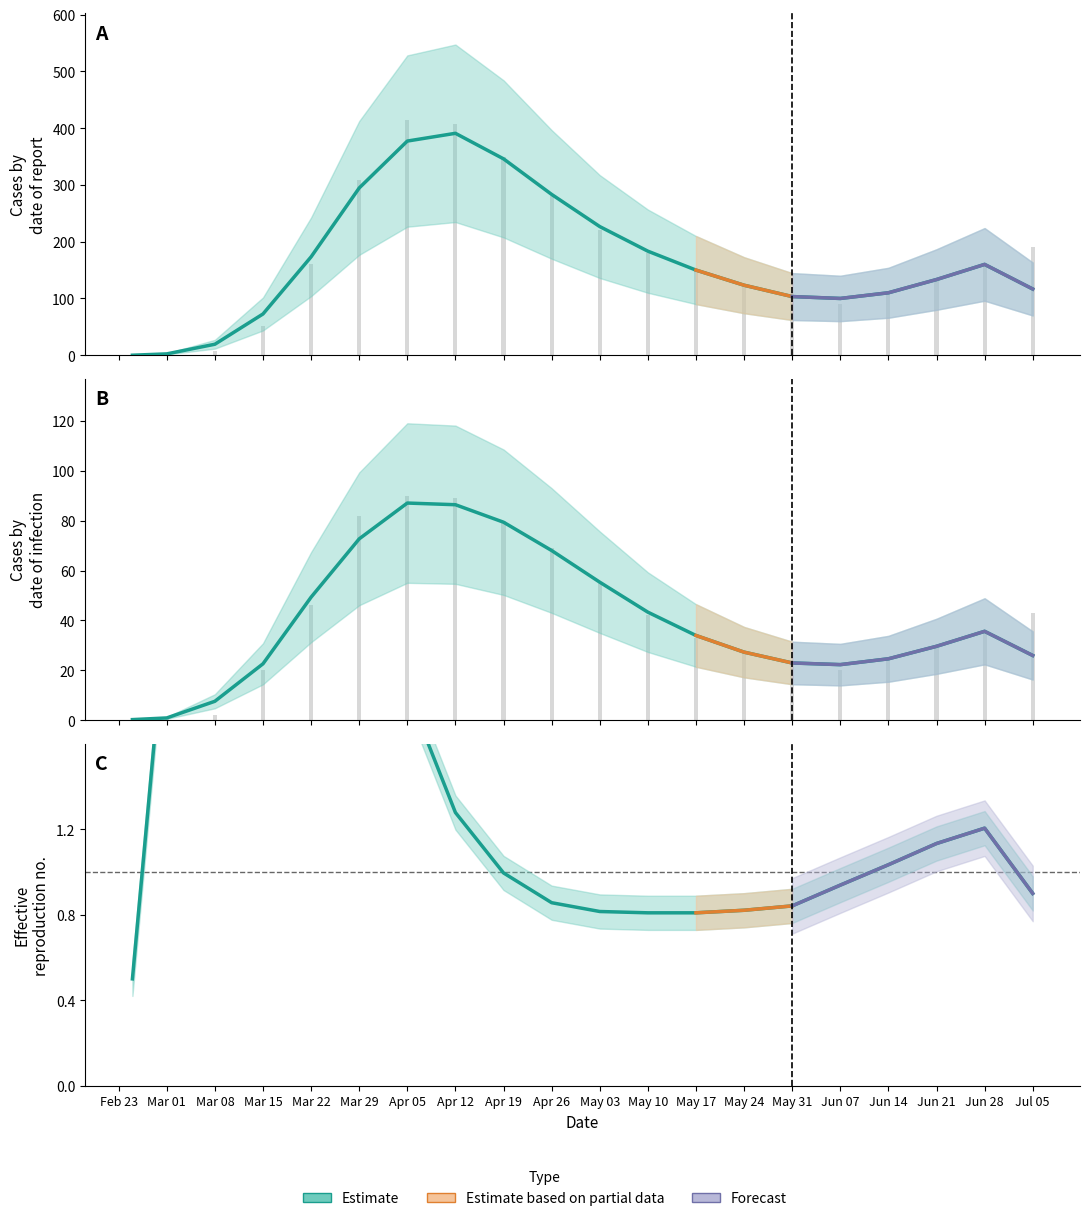

Count the number of categories in the chart.

20